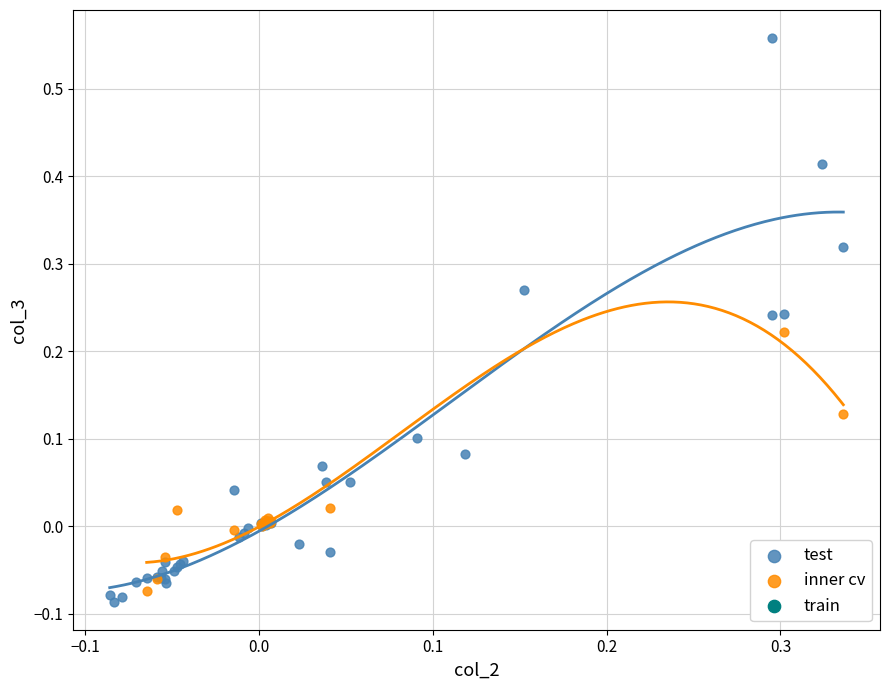

Which series reaches the maximum Y coordinate?

test